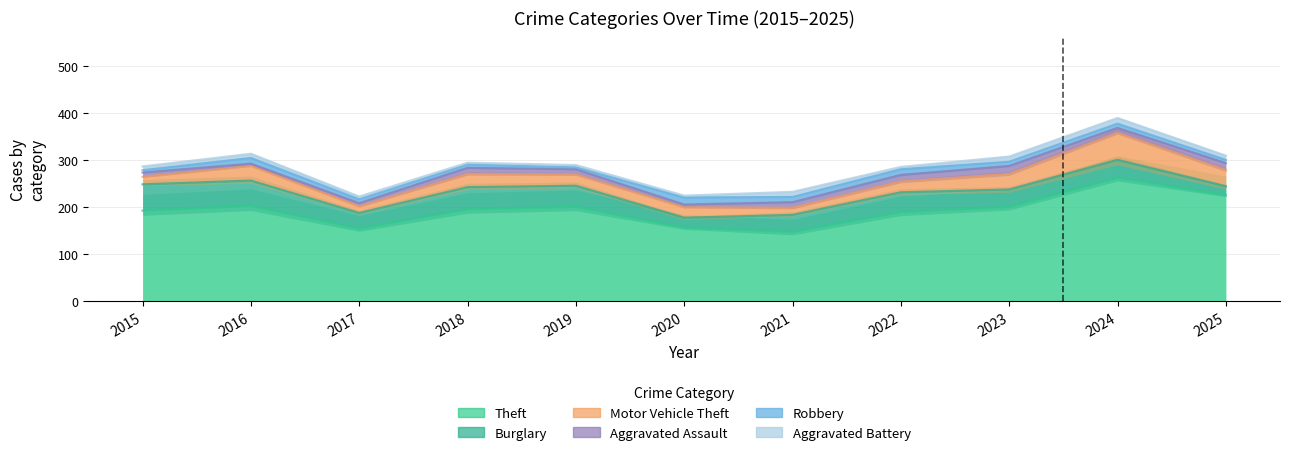

Which series has the widest spread of values?

Theft